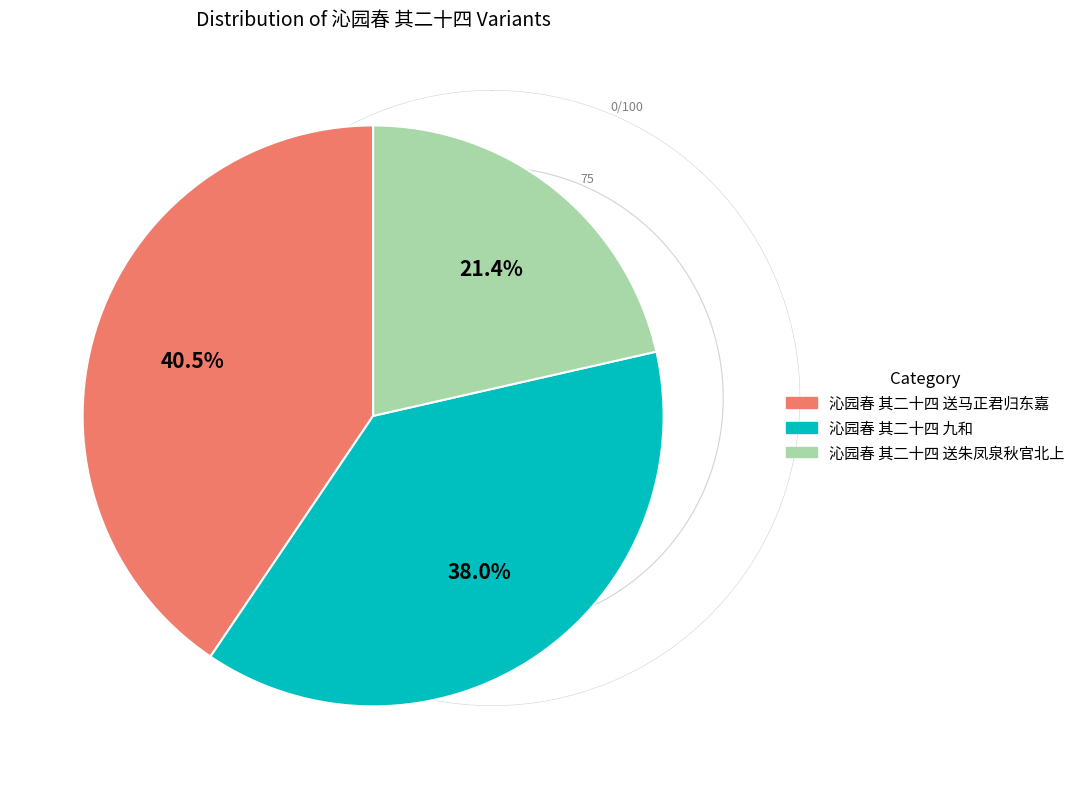

What percentage is the 沁园春 其二十四 送朱凤泉秋官北上 slice, to the nearest percent?

21%